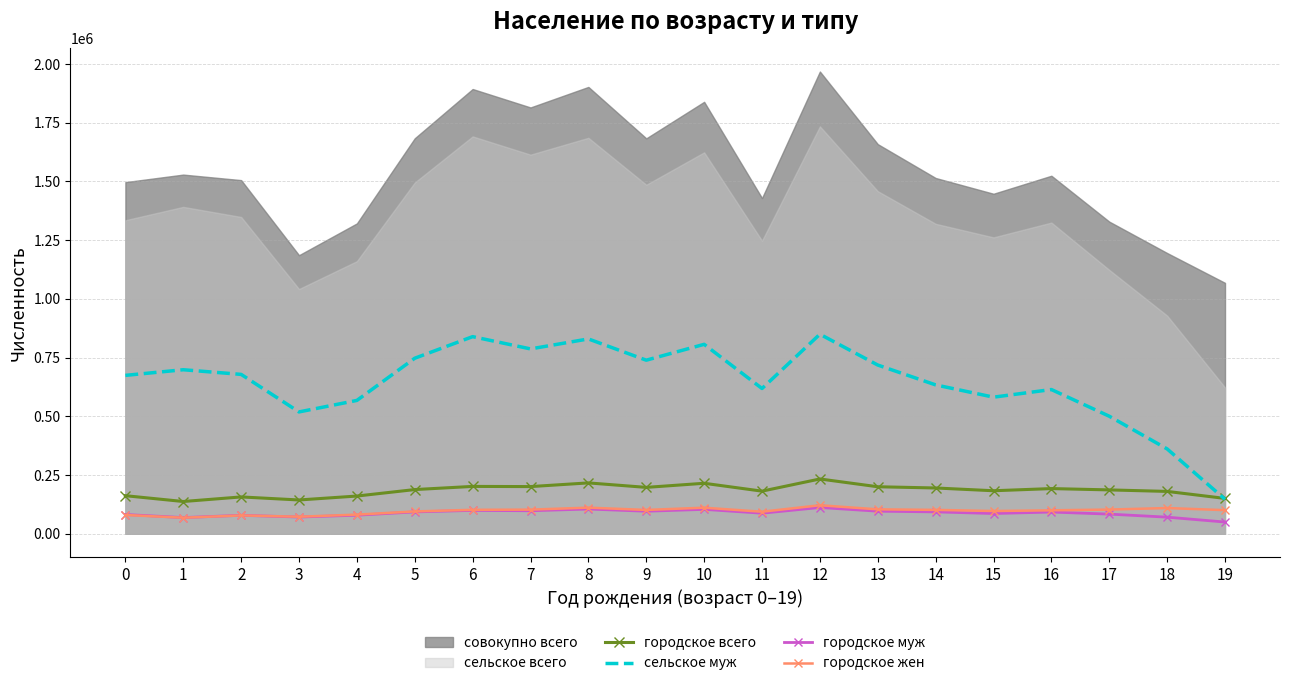

Between 14 and 17, which series saw the biggest shift?

сельское муж